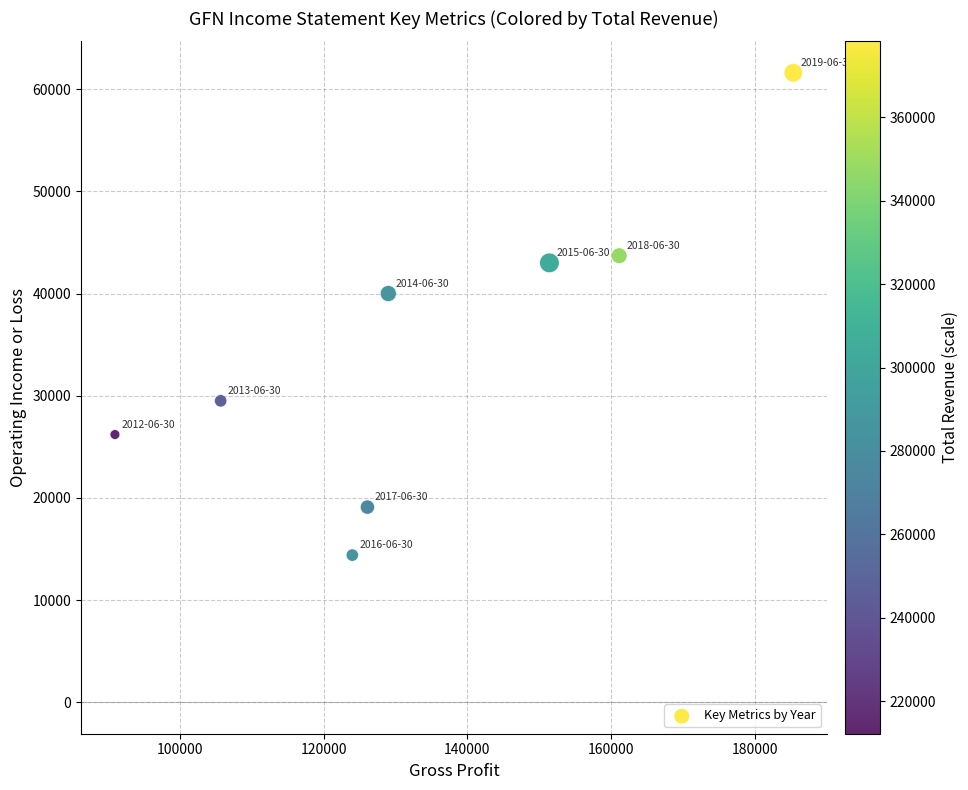

What is the range of X values (max minus min)?

94300